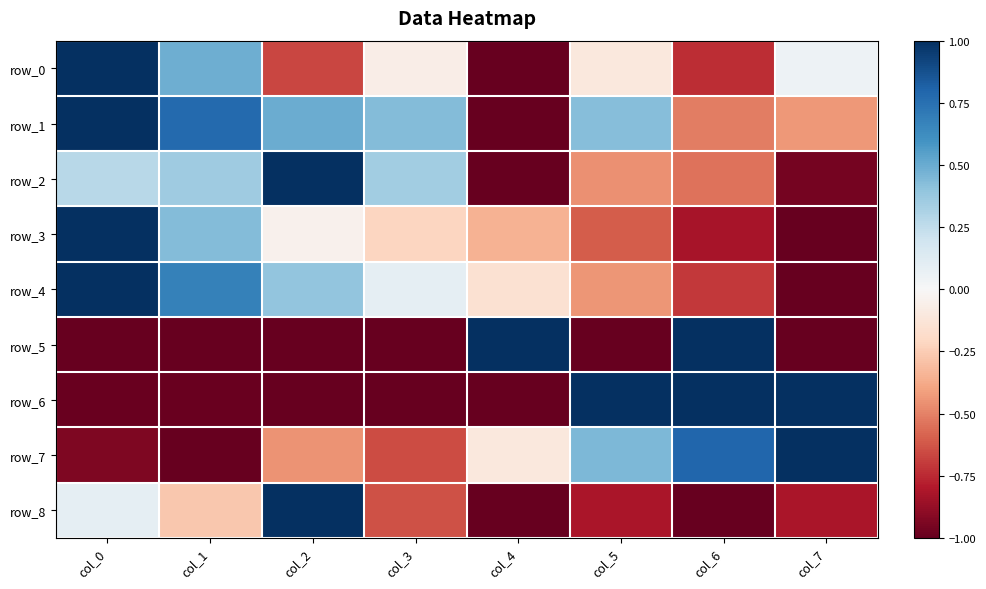

How many series are shown in this chart?

9